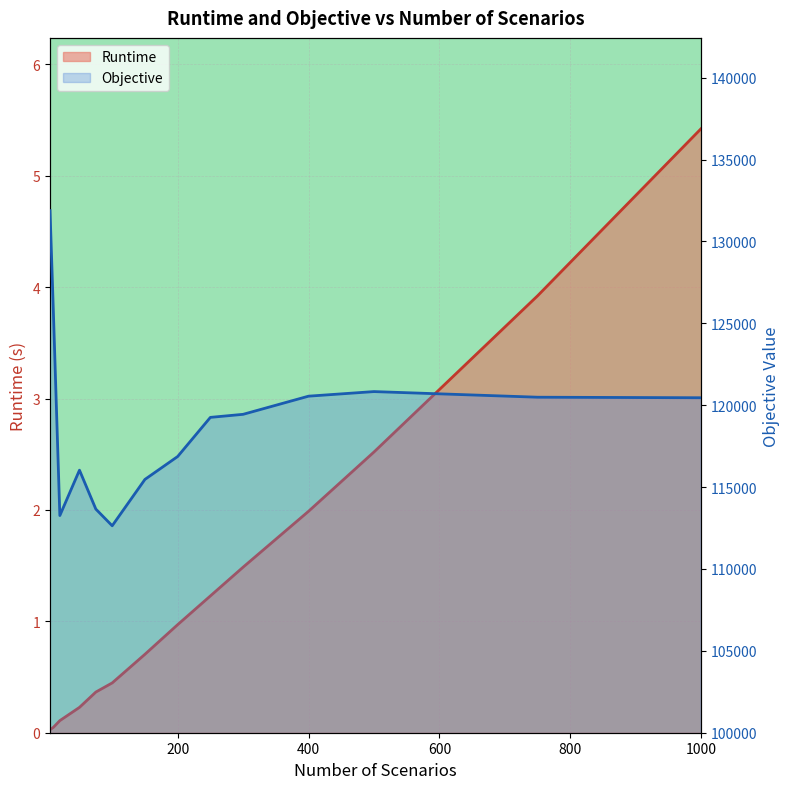

In Objective, how many points are higher than both neighbors (excluding endpoints)?

2